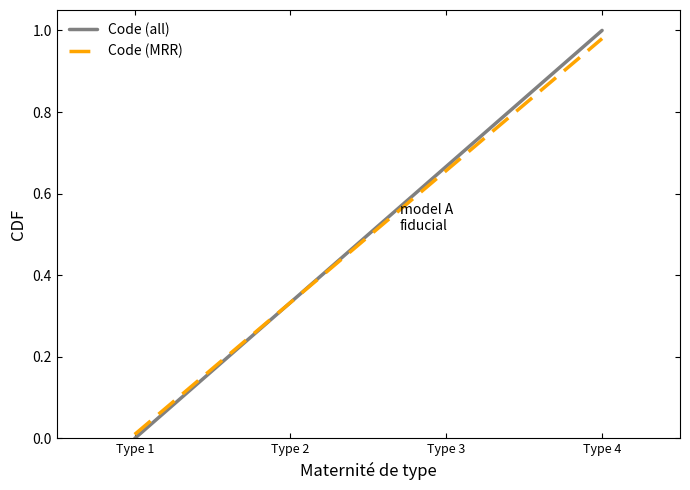

Between Type 1 and Type 2, which series saw the biggest shift?

Code (all)